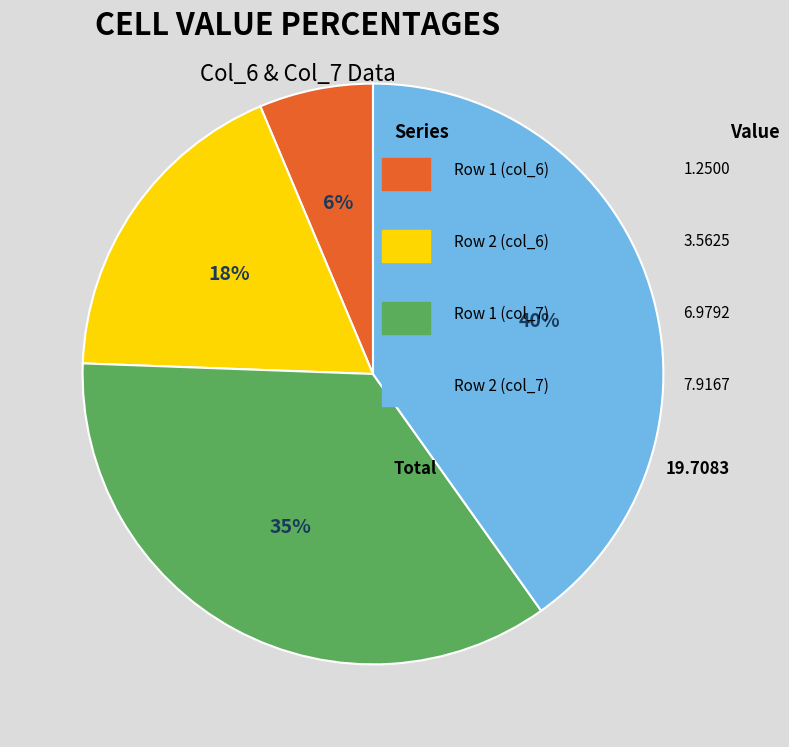

To the nearest percent, what is the difference between the largest and smallest slice percentages?

34%